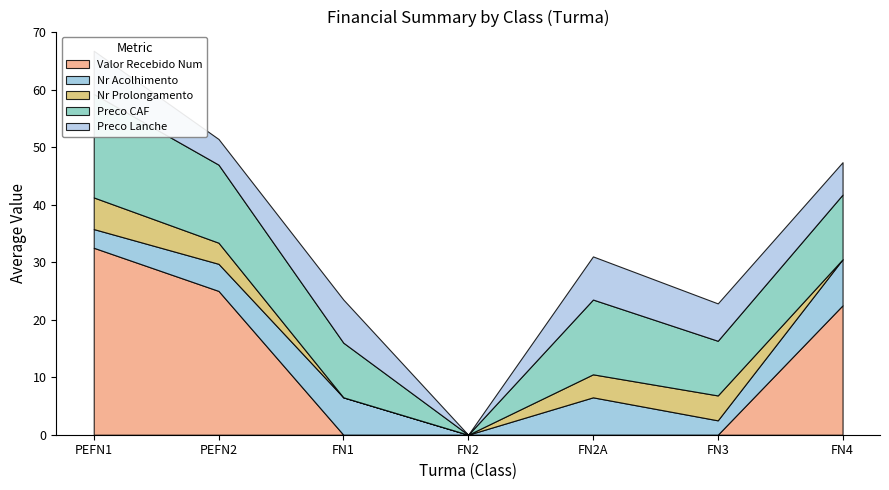

How many data points in Nr Prolongamento are above 3?

4